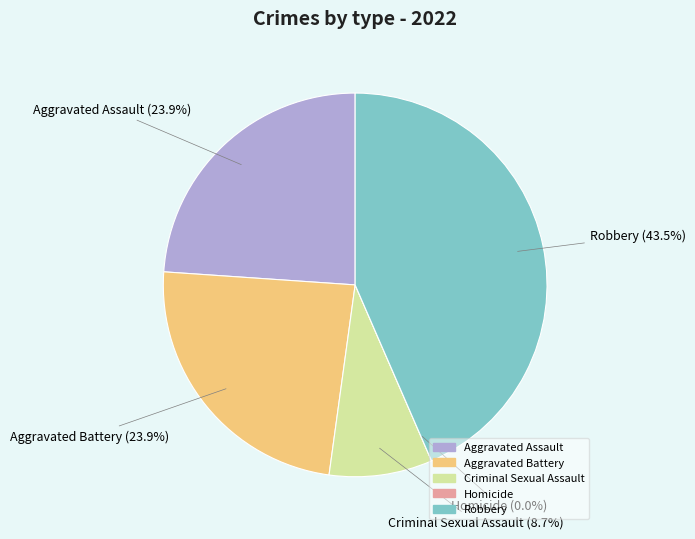

To the nearest percent, what is the difference between the Criminal Sexual Assault and Aggravated Assault slice percentages?

15%